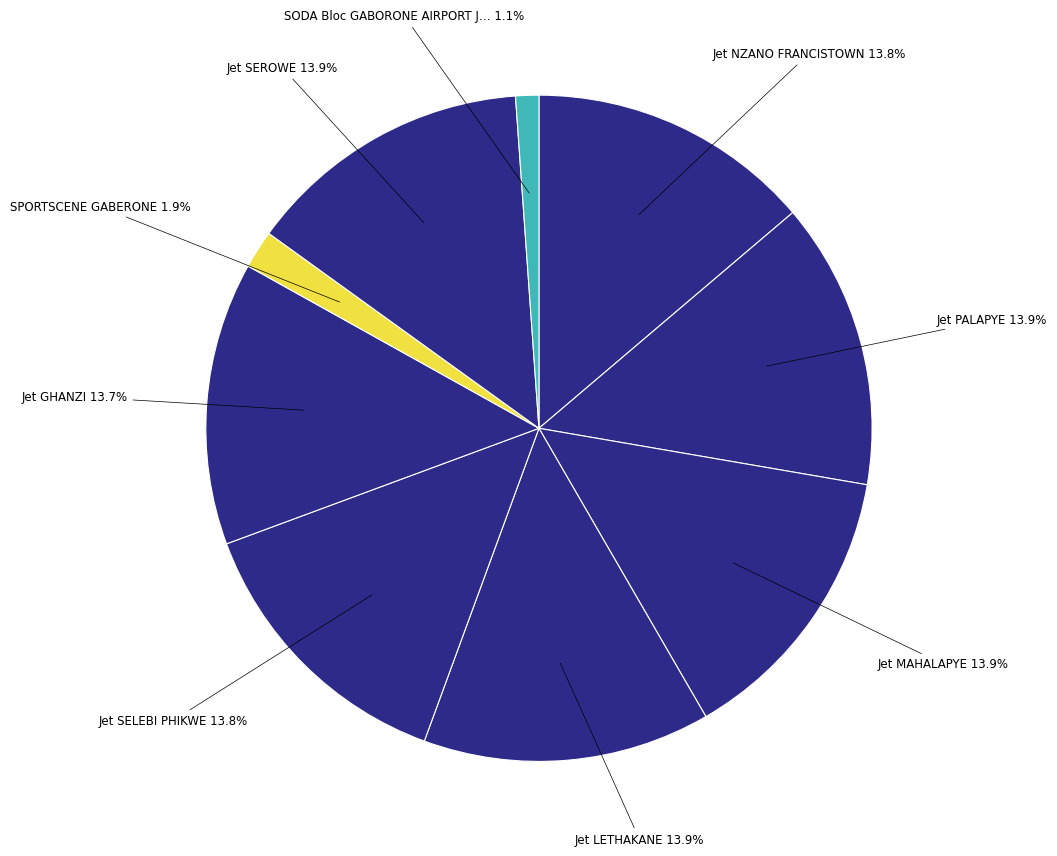

How many slices are in this pie chart?

9